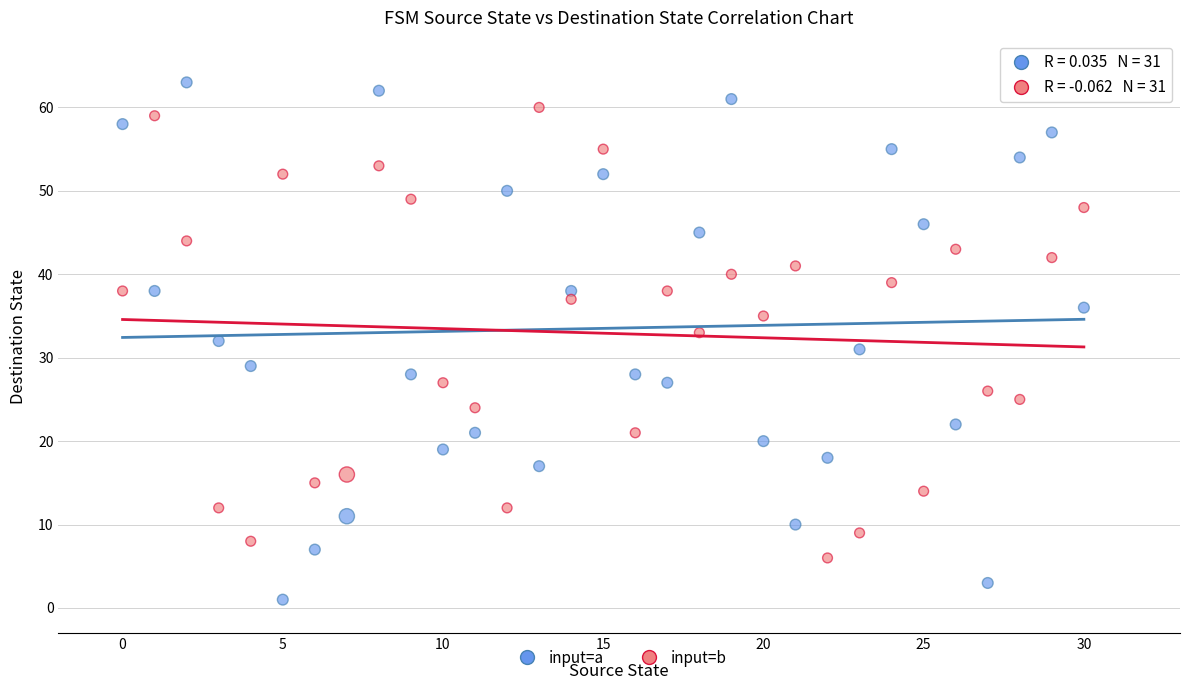

Which series has the widest spread of Y values?

input=a